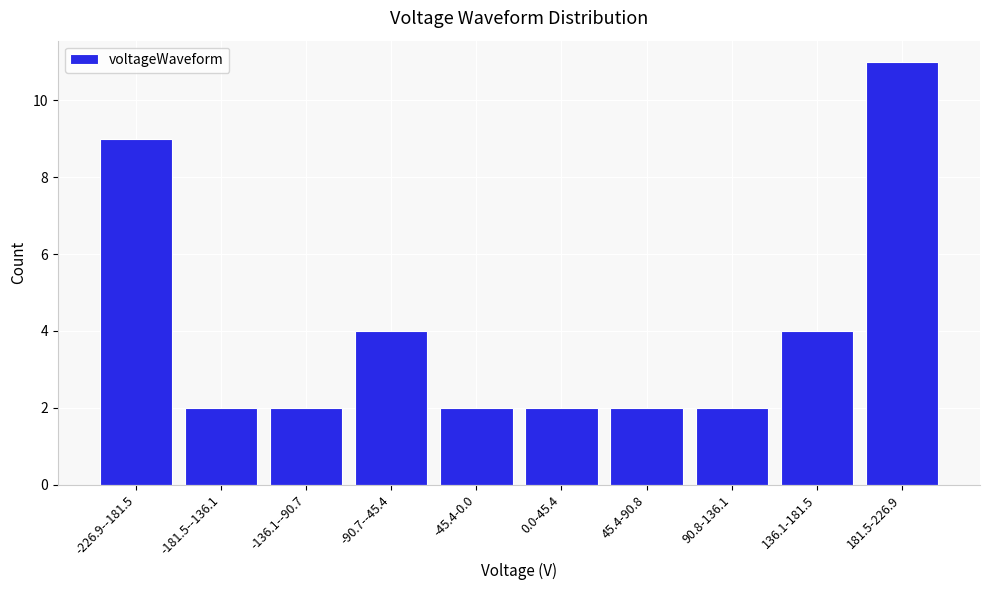

Reading right to left, extract all data points from this chart.

181.5-226.9=11	136.1-181.5=4	90.8-136.1=2	45.4-90.8=2	0.0-45.4=2	-45.4-0.0=2	-90.7--45.4=4	-136.1--90.7=2	-181.5--136.1=2	-226.9--181.5=9